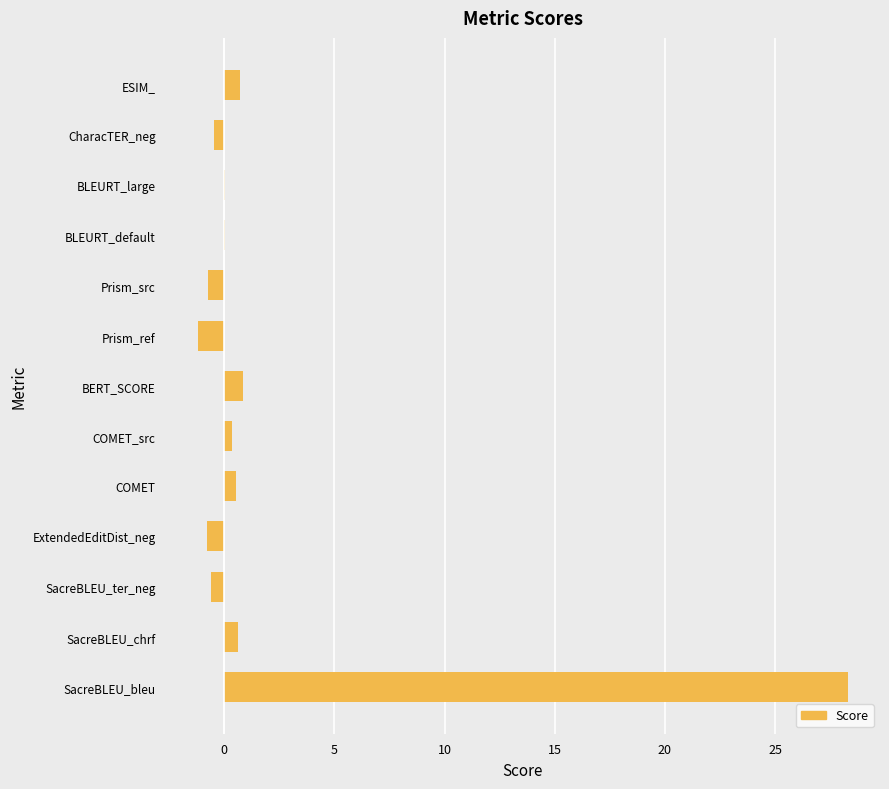

Between ExtendedEditDist_neg and BLEURT_large, which is larger?

BLEURT_large